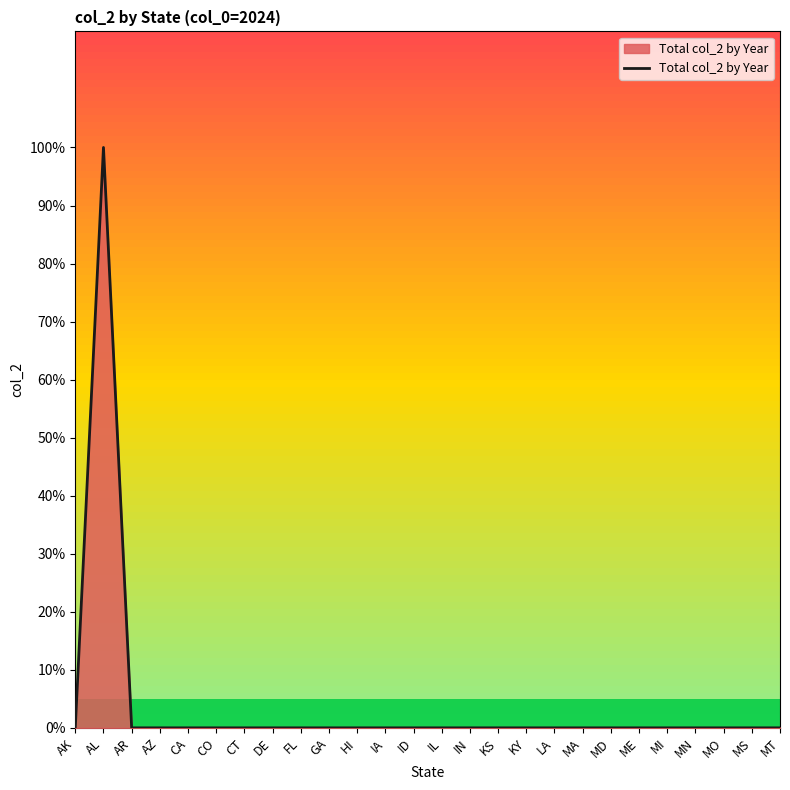

Which label corresponds to the smallest value in the chart?

AK